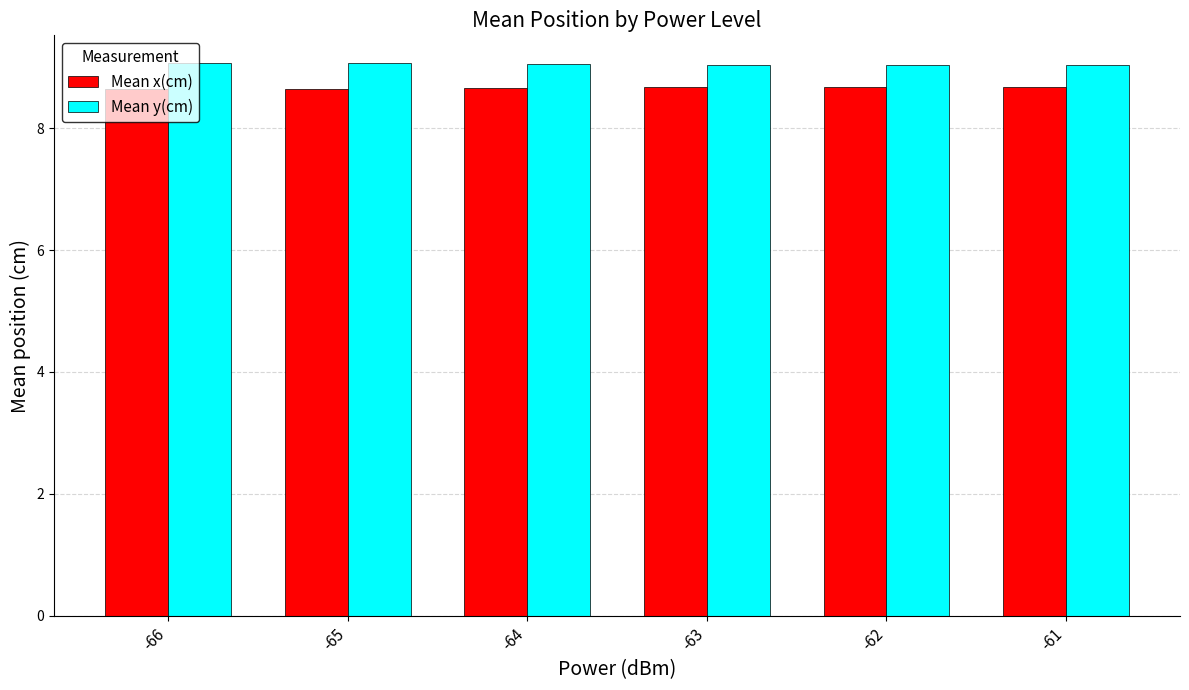

What is the average value of the Mean y(cm) series?

9.0